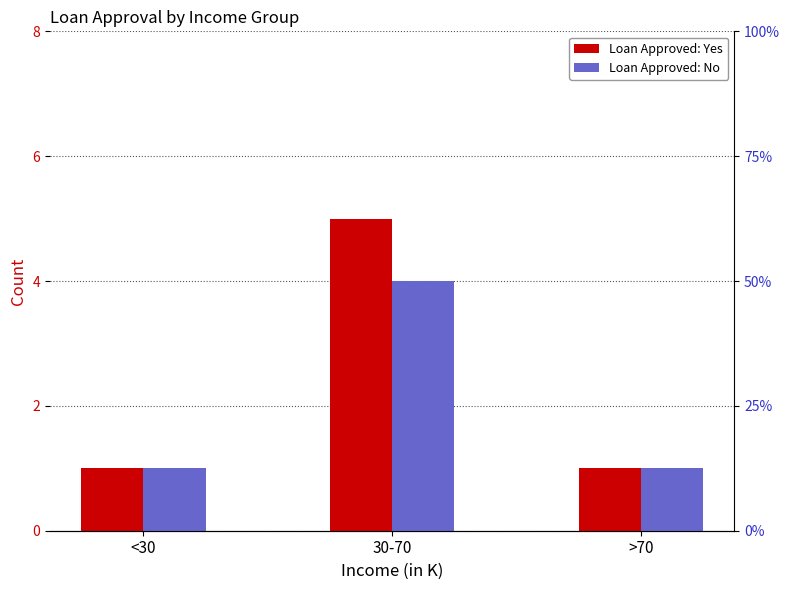

What is the value of the Loan Approved: Yes bar at the 2nd from the left?

5